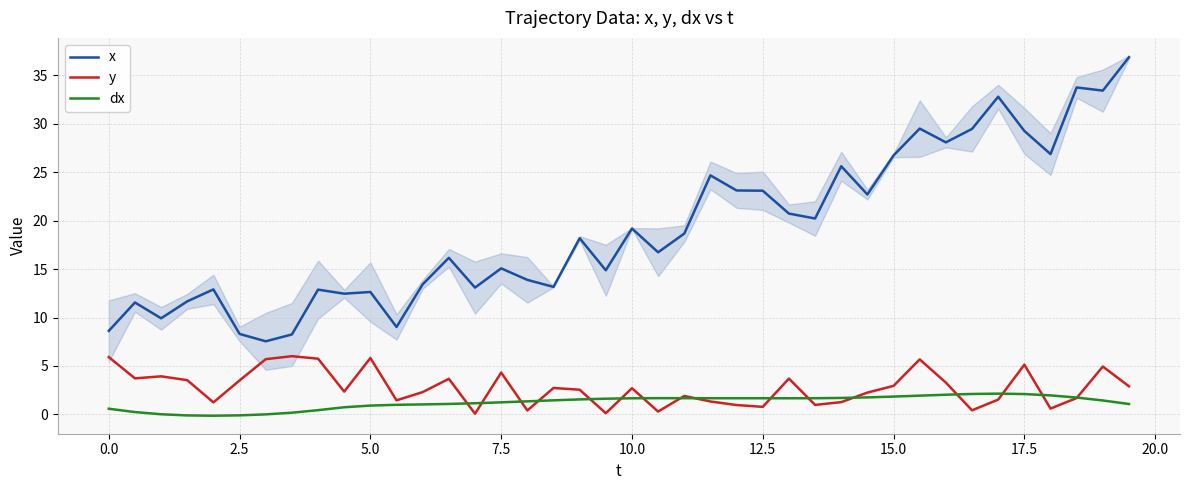

Reading left to right, transcribe all the data shown in this chart.

x: 8.6	11.6	9.9	11.7	12.9	8.3	7.5	8.2	12.9	12.5	12.6	9.0	13.4	16.2	13.1	15.1	13.9	13.2	18.2	14.9	19.2	16.7	18.7	24.7	23.1	23.1	20.7	20.2	25.6	22.7	26.7	29.5	28.1	29.5	32.8	29.3	26.9	33.8	33.4	36.9
y: 5.9	3.7	3.9	3.5	1.2	3.5	5.7	6.0	5.7	2.3	5.8	1.4	2.3	3.7	0.1	4.3	0.4	2.7	2.5	0.1	2.7	0.3	1.9	1.3	1.0	0.8	3.7	1.0	1.3	2.2	2.9	5.7	3.3	0.4	1.5	5.1	0.6	1.7	4.9	2.9
dx: 0.6	0.2	0.0	-0.1	-0.1	-0.1	-0.0	0.2	0.4	0.7	0.9	1.0	1.0	1.1	1.1	1.2	1.3	1.4	1.5	1.6	1.7	1.7	1.7	1.7	1.7	1.7	1.7	1.7	1.7	1.8	1.8	1.9	2.0	2.1	2.1	2.1	2.0	1.7	1.4	1.1